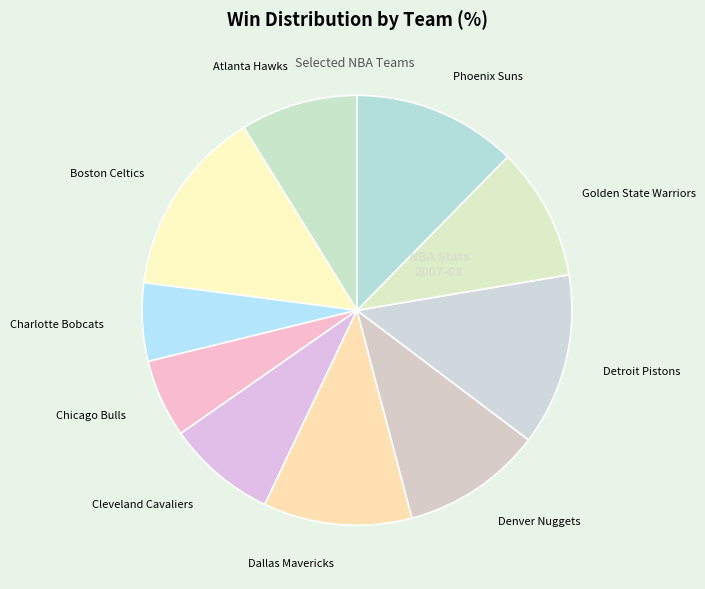

Which category has the biggest portion of the pie?

Boston Celtics